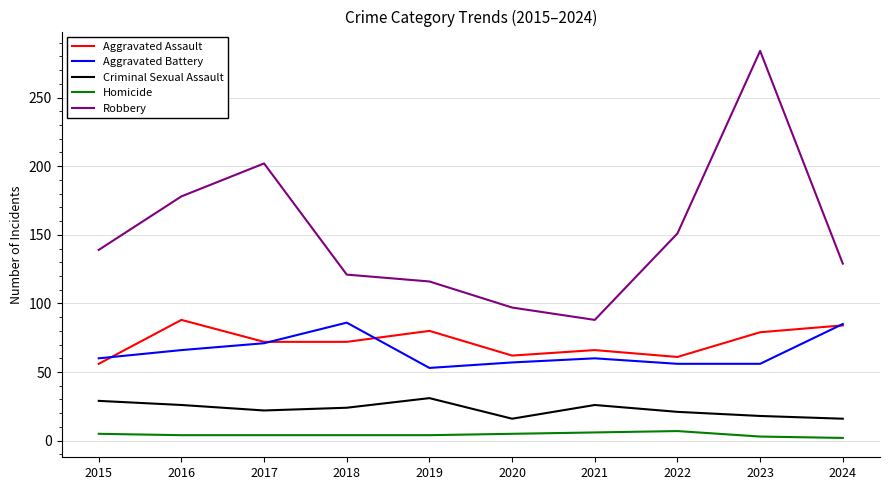

At 2018, list the series in order from largest to smallest.

Robbery, Aggravated Battery, Aggravated Assault, Criminal Sexual Assault, Homicide